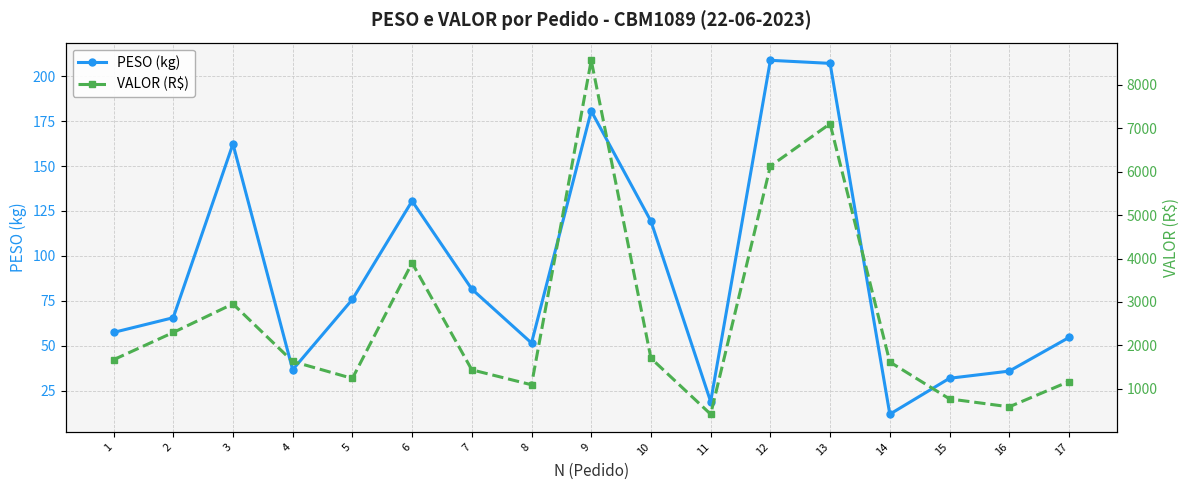

What is the value of the PESO (kg) point at the 16th from the left?

35.9